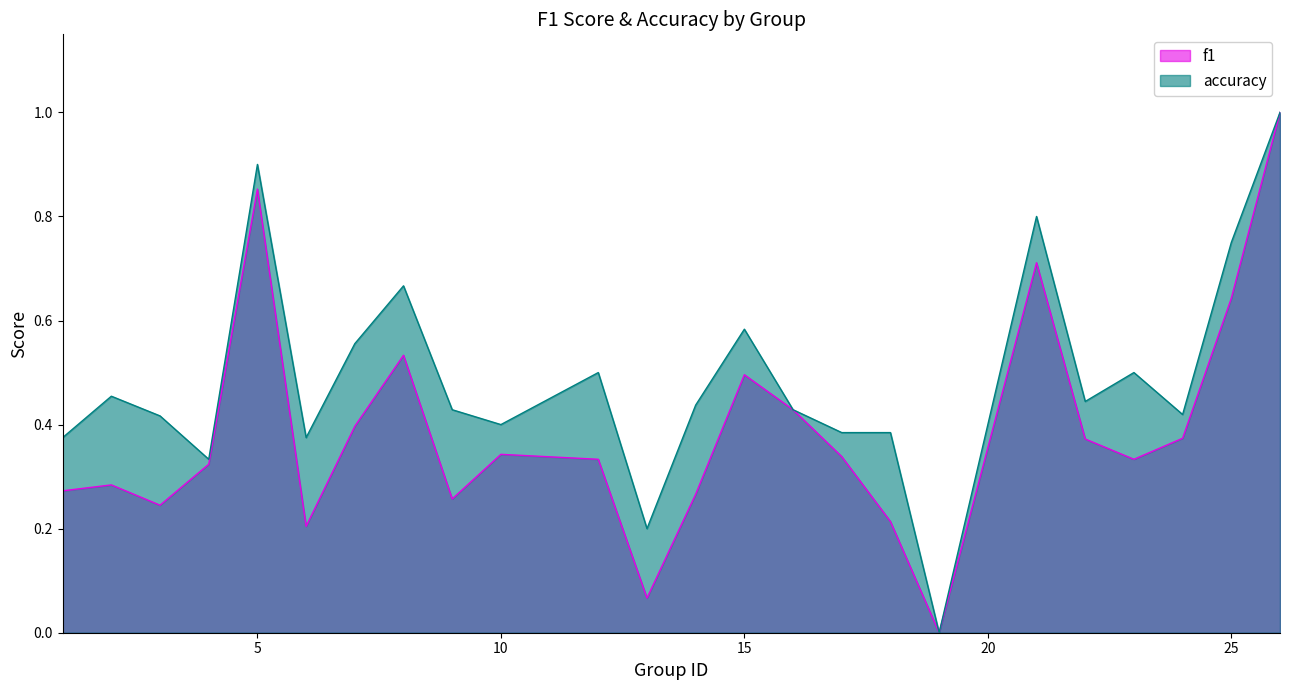

What are all the series names shown in the legend?

f1, accuracy